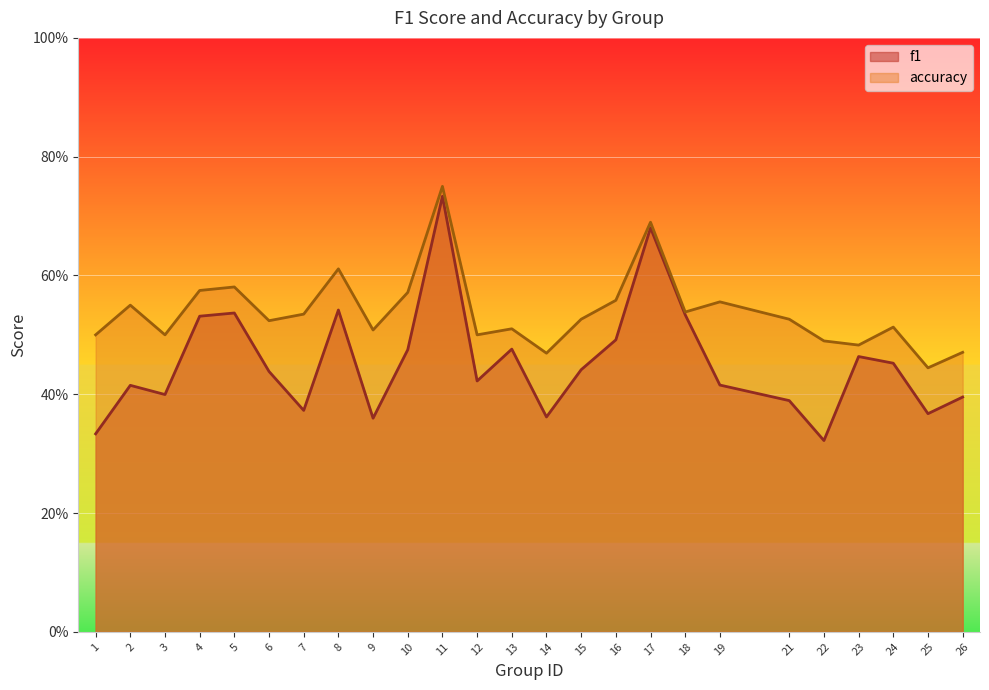

Between 26 and 3, which is larger?

3